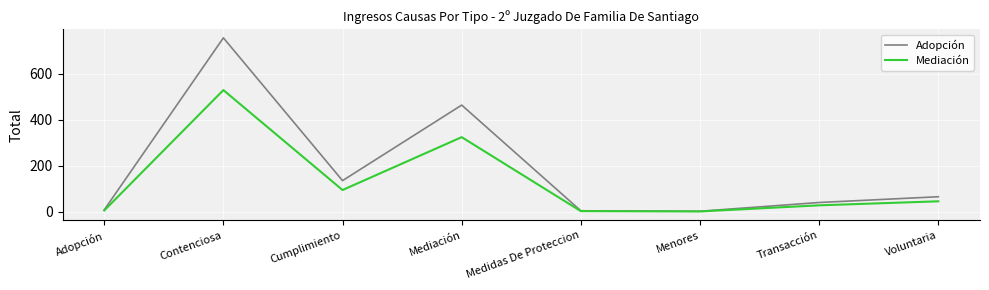

Between Contenciosa and Cumplimiento, which series saw the biggest shift?

Adopción